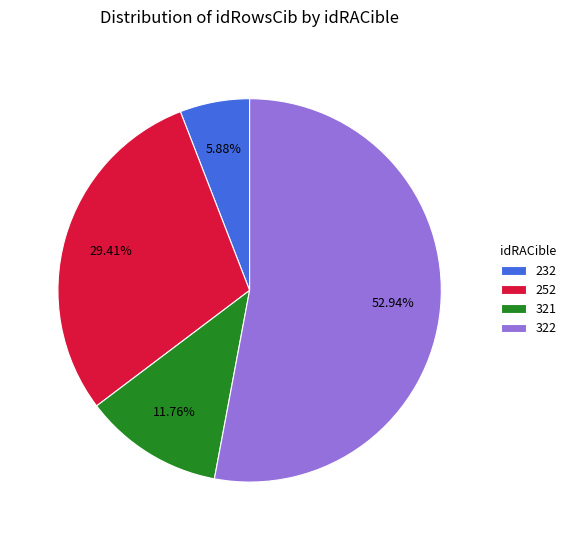

Do 232 and 321 together represent more than half of the pie?

No